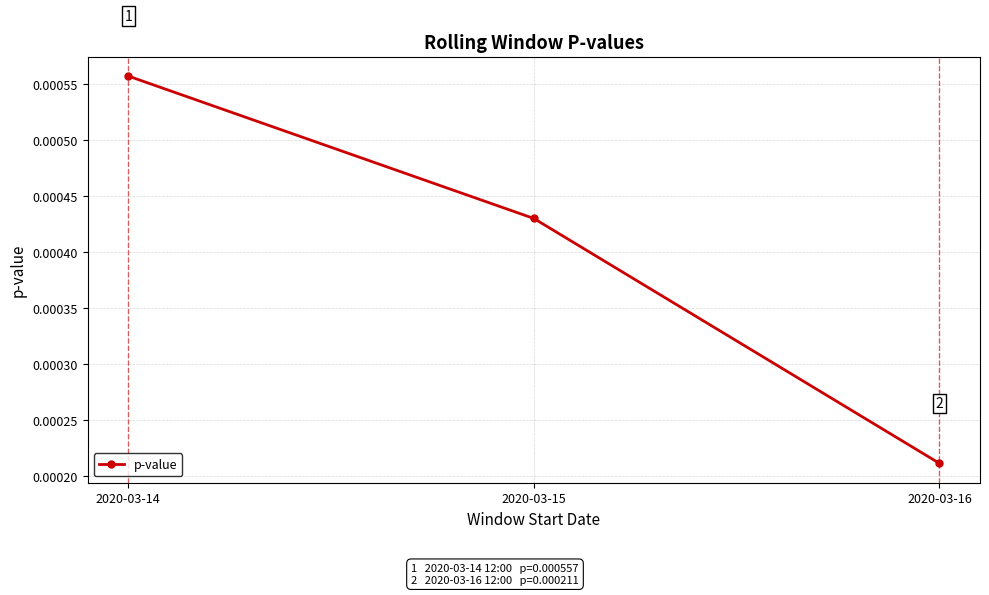

How many lines are shown in the chart?

1